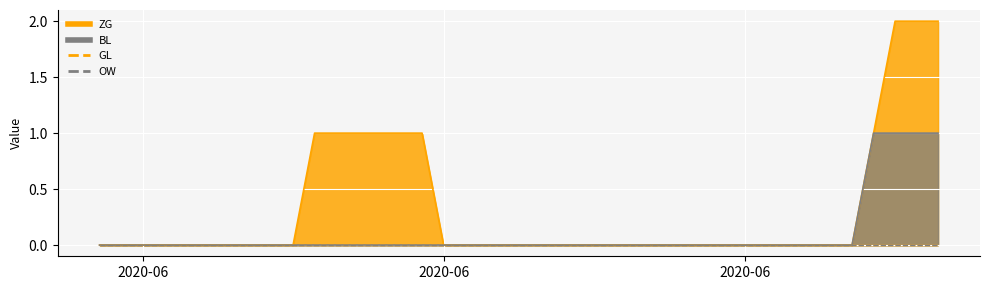

What is the difference between the maximum and minimum values in the ZG series?

2